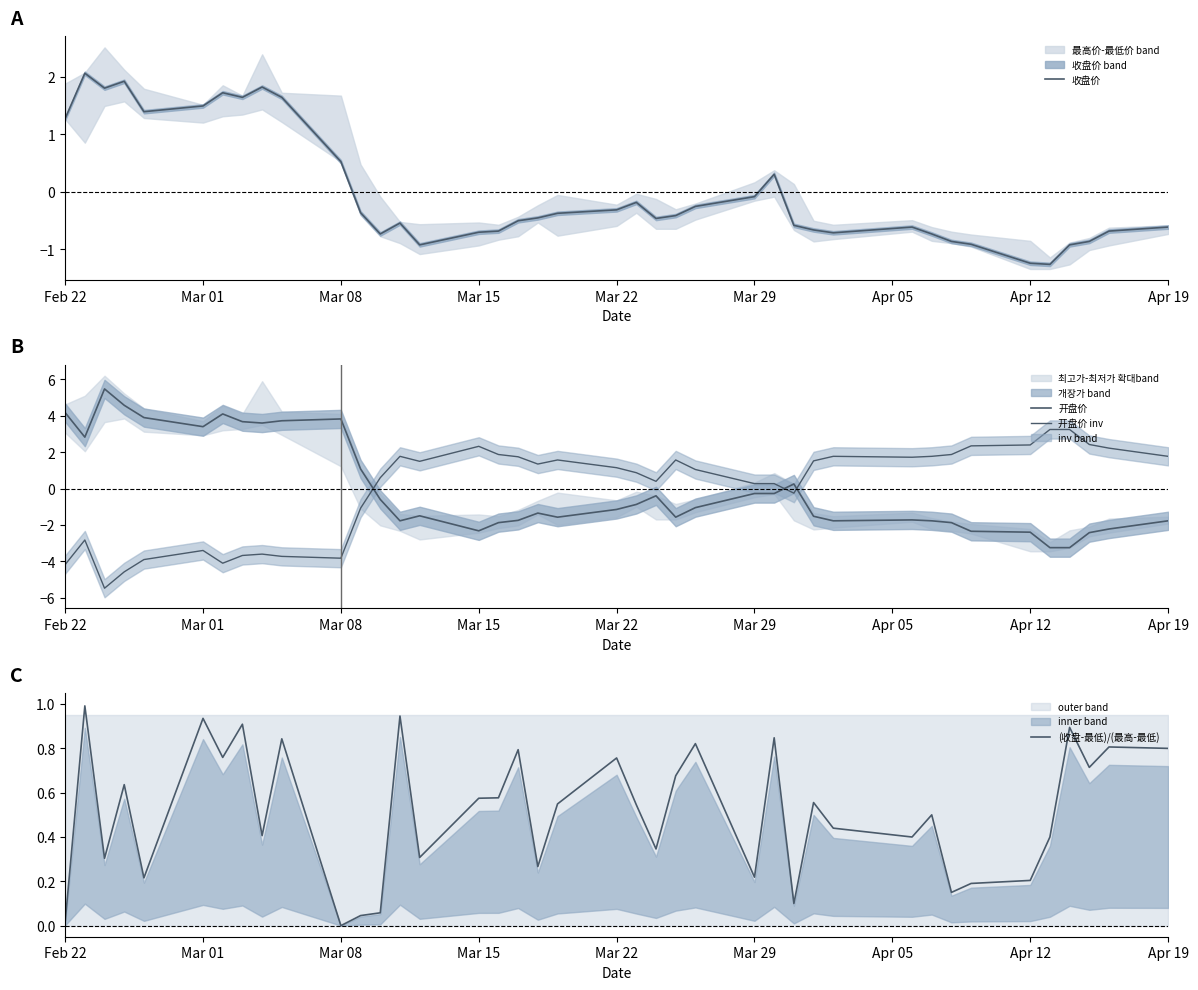

Where does the 收盘价 series first go above 0?

Feb 22